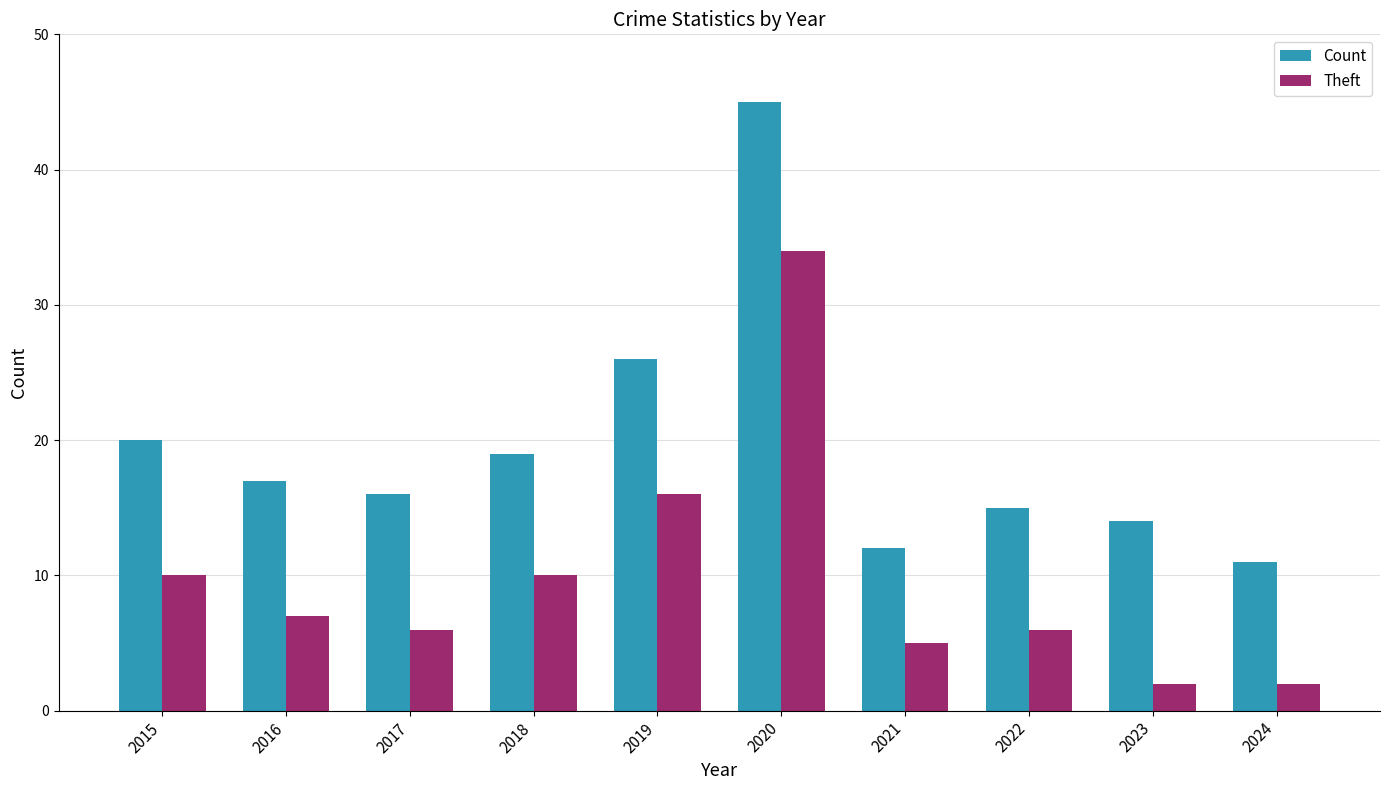

Which category has the highest value in the Theft series?

2020